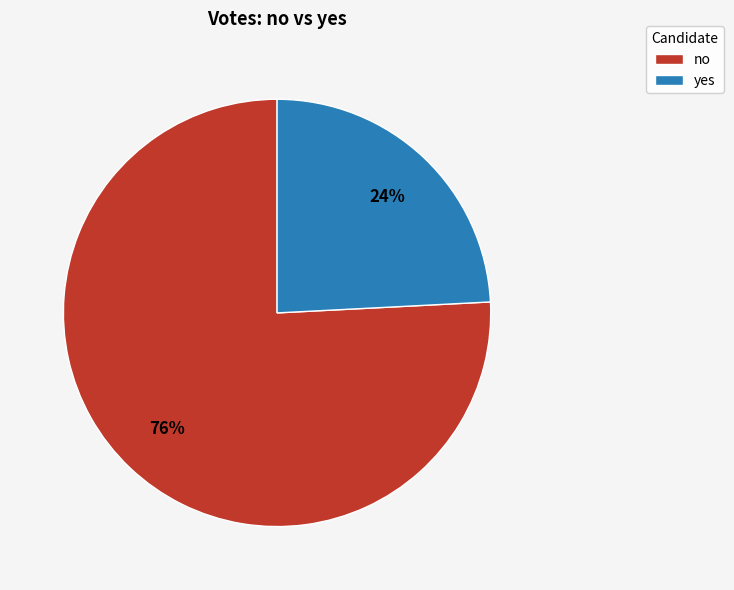

Do no and yes together represent more than half of the pie?

Yes